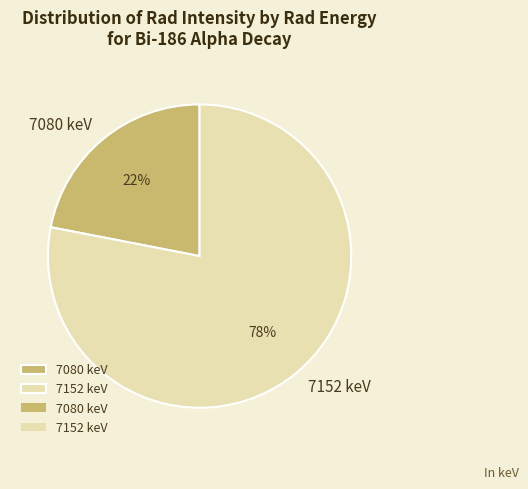

Approximately how many times larger is the value at 7080 keV compared to 7152 keV?

0.3